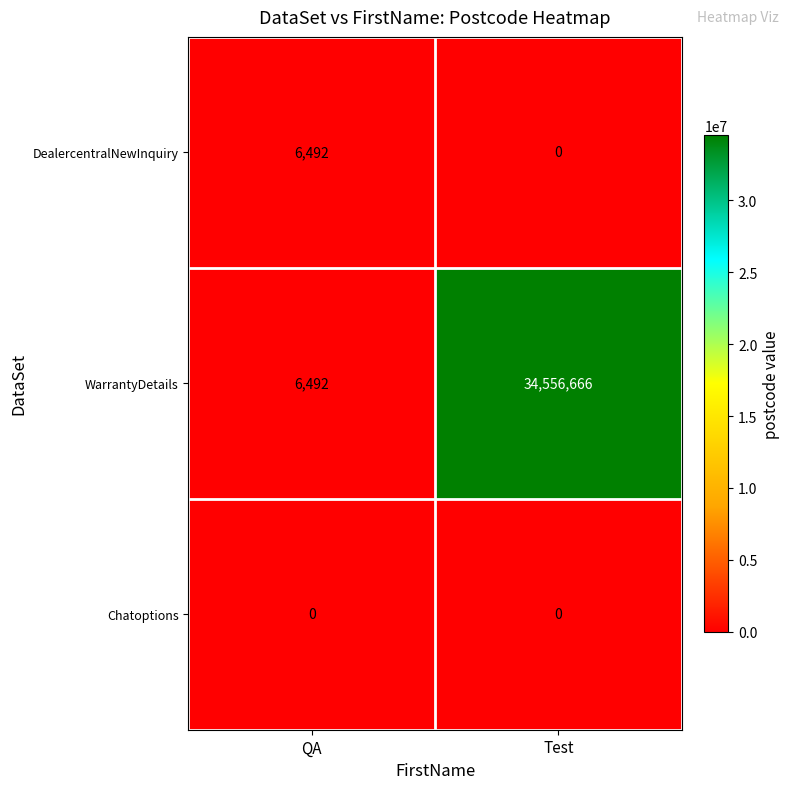

Which series has the widest spread of values?

WarrantyDetails